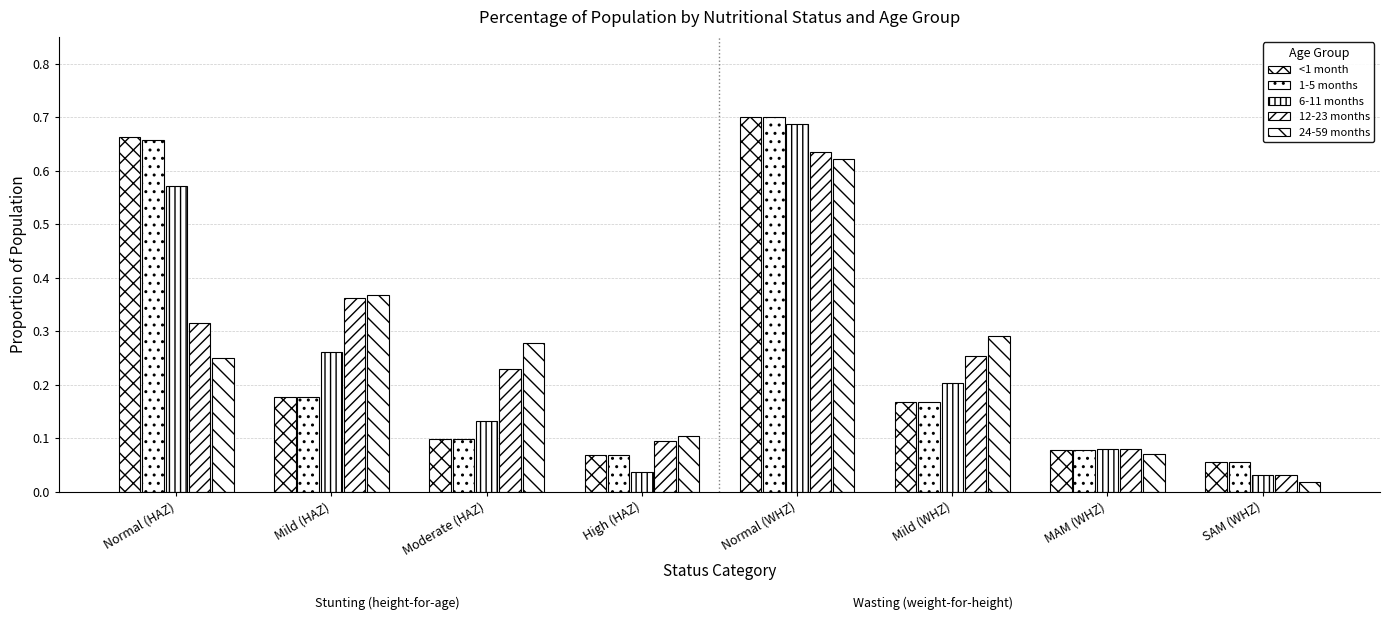

How many groups of bars are there?

8